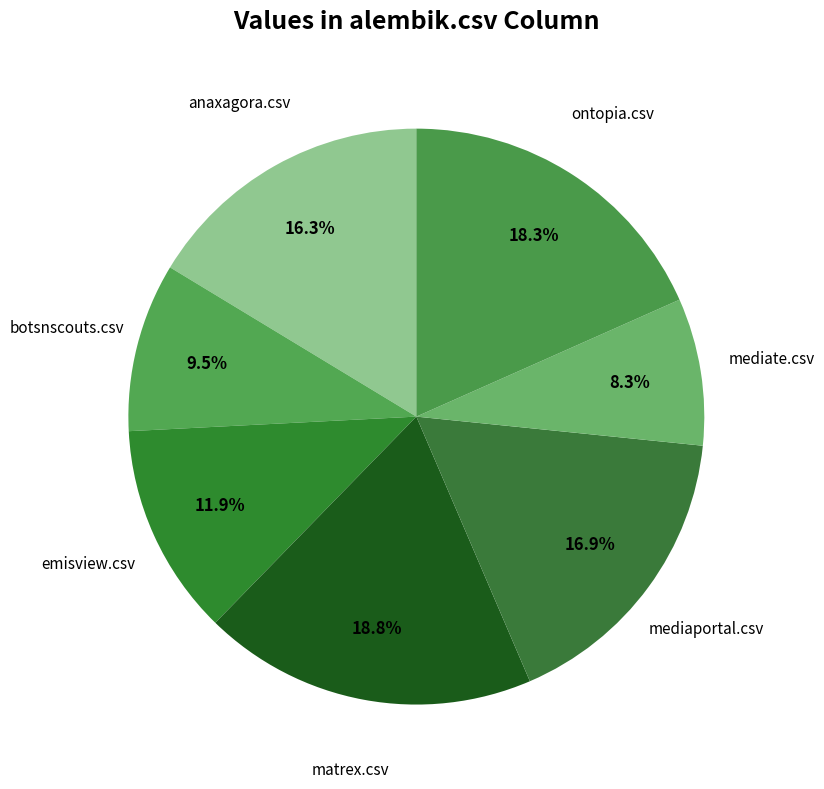

How many segments does this pie chart have?

7